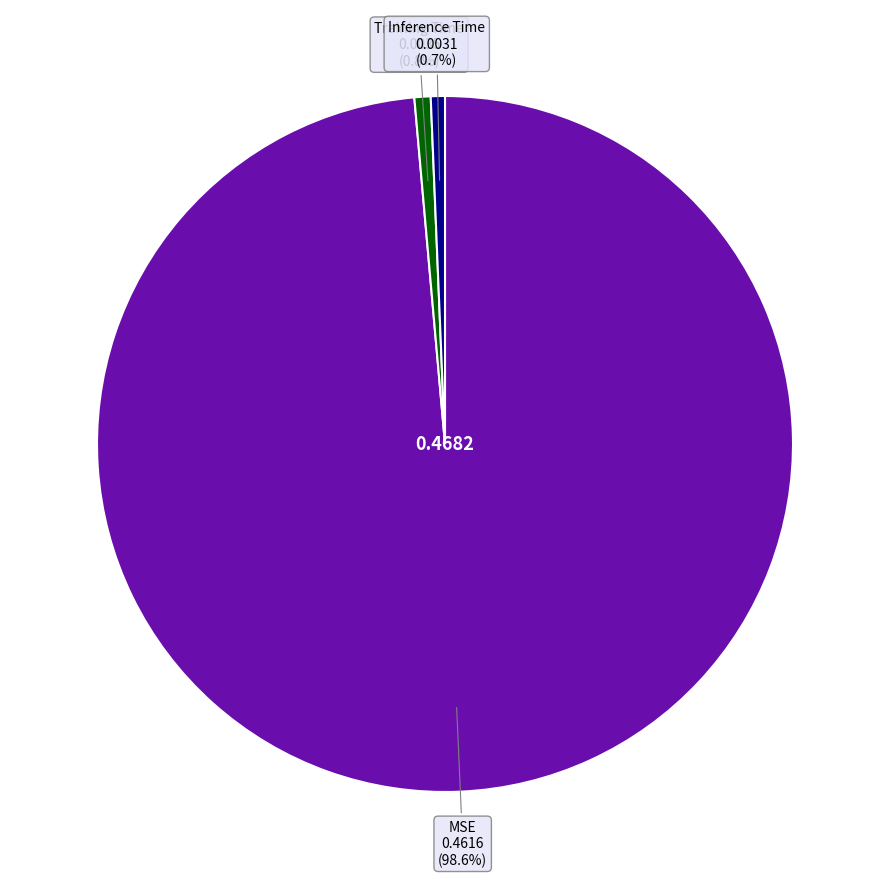

Count the number of slices in the pie.

3